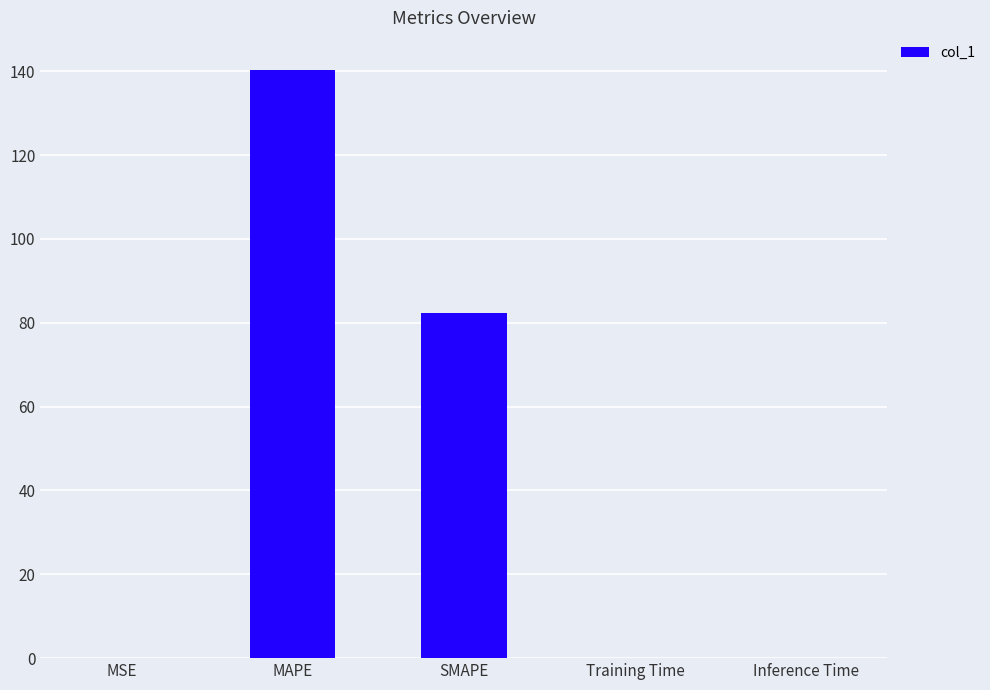

Which has a higher value, Training Time or MAPE?

MAPE